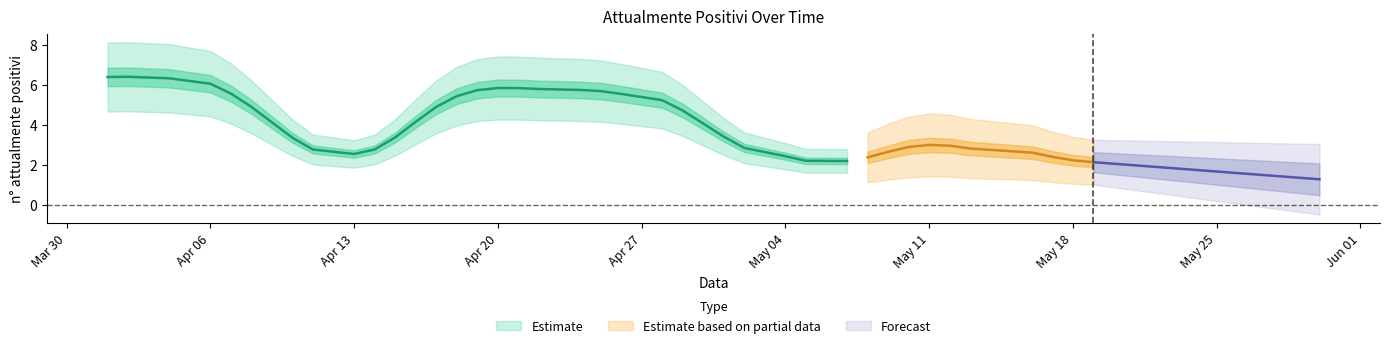

What is the maximum value shown in the chart?

8